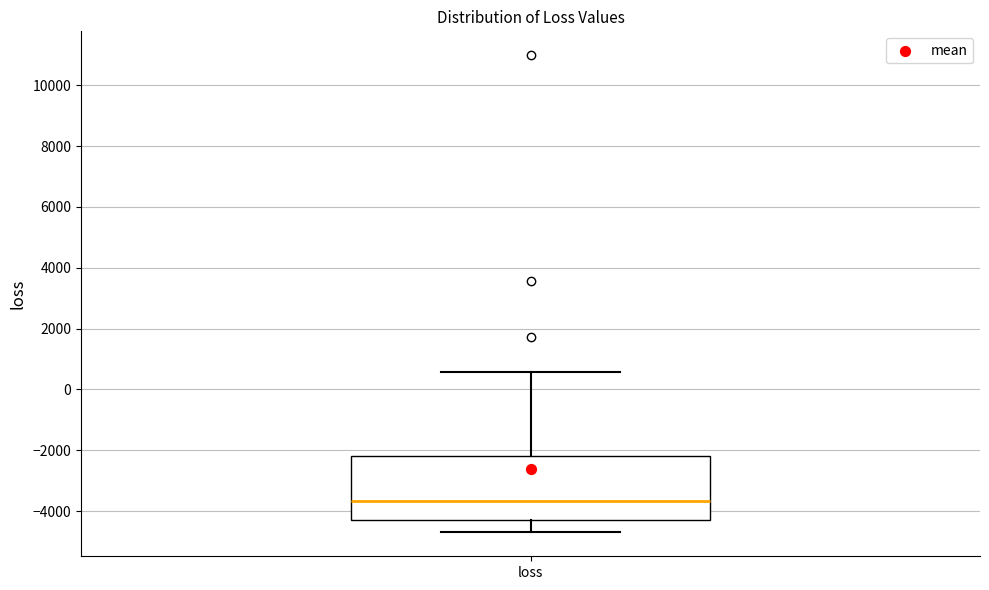

Read this box plot against the y-axis: the position of the median line, the range covered by the box, and the ends of both whiskers. The values are not printed on the chart, so give them approximately, as read against the axis.

median -3600, box -4200 to -2200, whiskers -4800 to 600